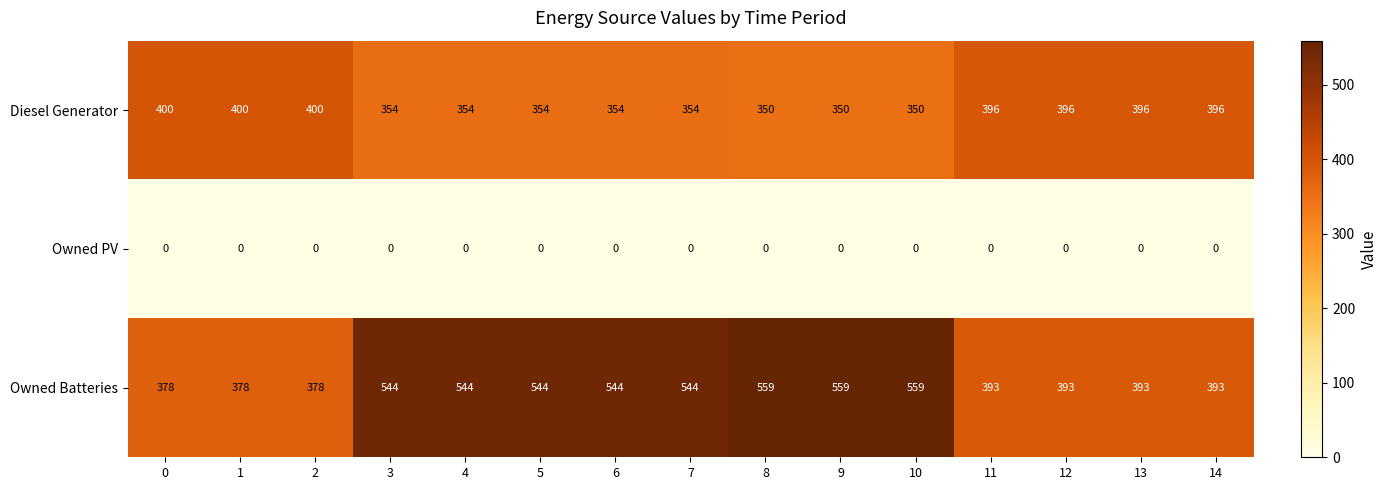

The value of Owned PV at 11 is 0. True or false?

True